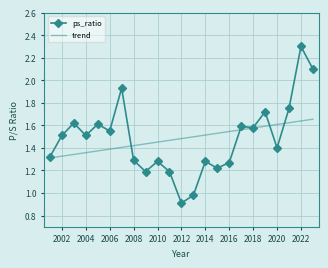

What is the maximum value for ps_ratio?

2.3